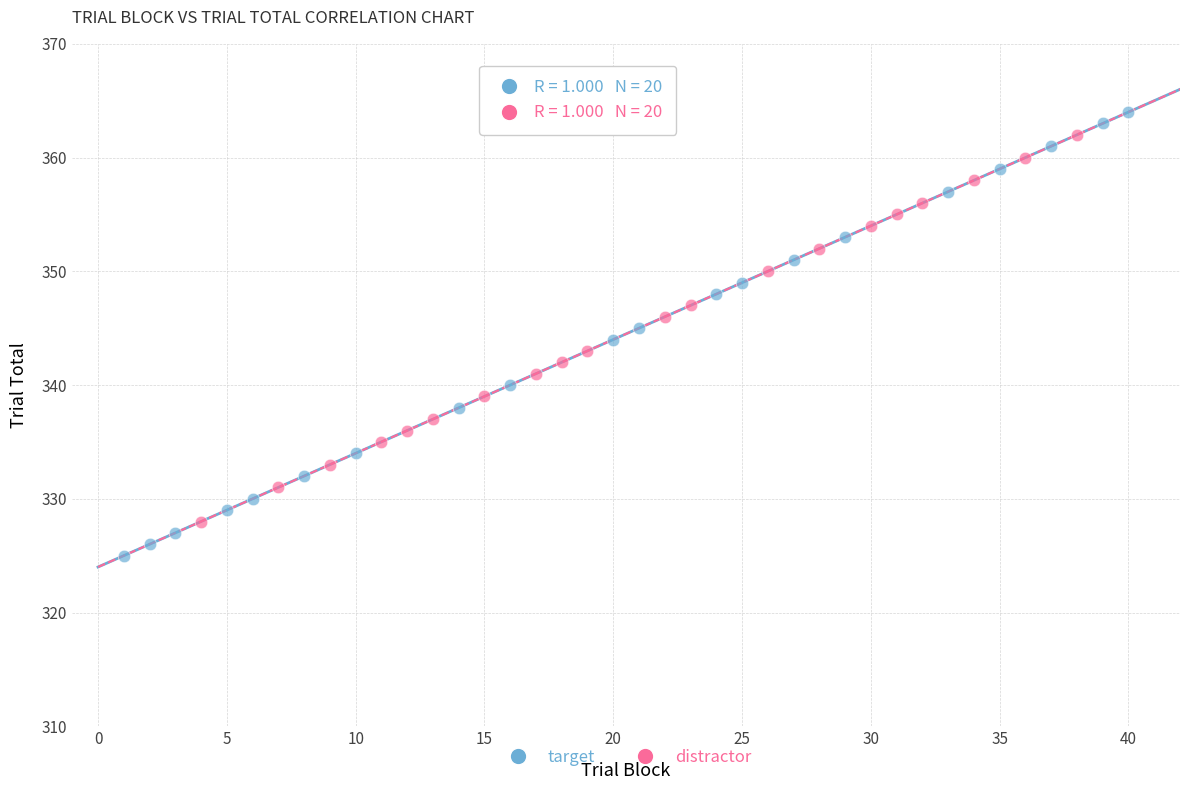

Which series contains the lowest Y value?

target